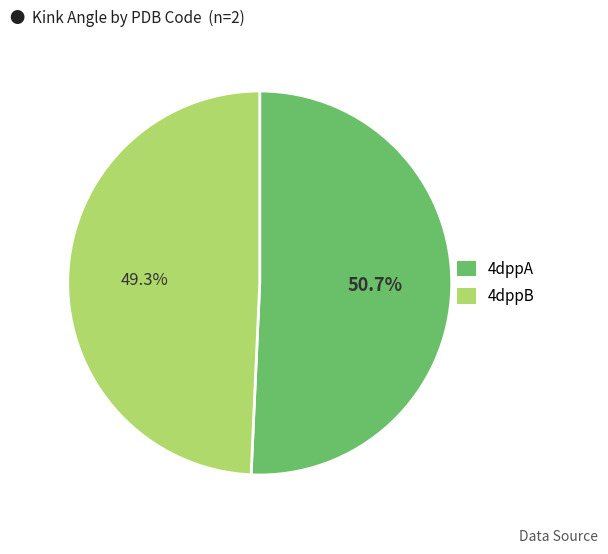

Between 4dppB and 4dppA, which is larger?

4dppA